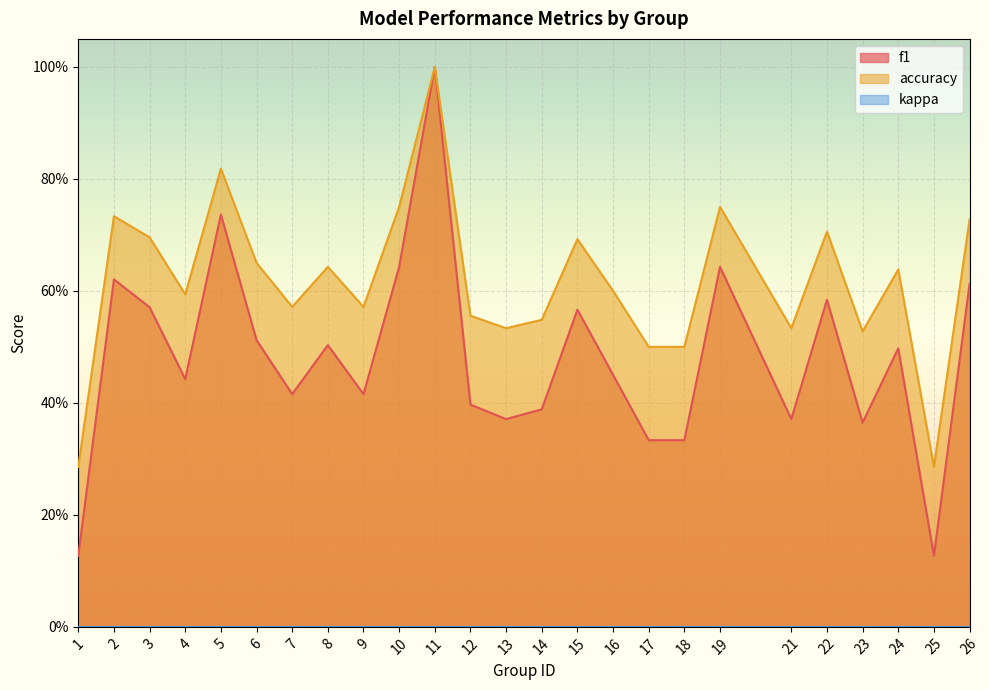

Does the chart display data point markers on the line(s)?

No